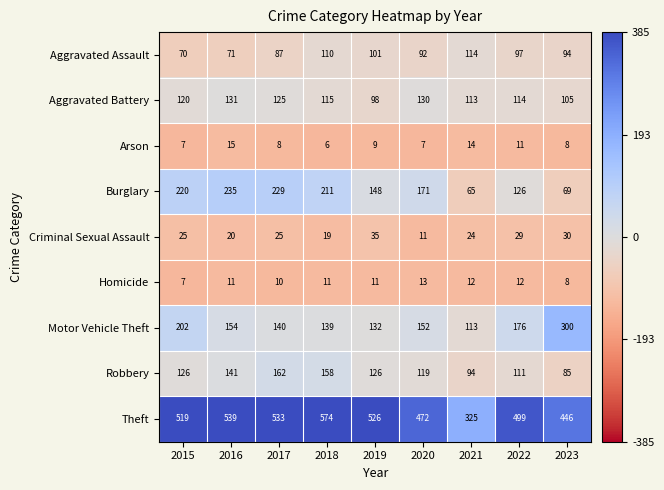

Which label corresponds to the largest value in the chart?

2018